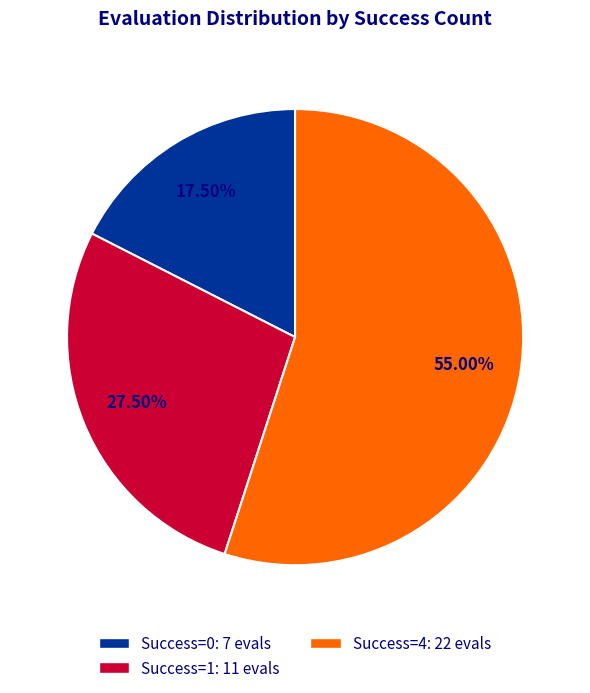

What is the ratio of the value at Success=1: 11 evals to the value at Success=4: 22 evals?

0.5